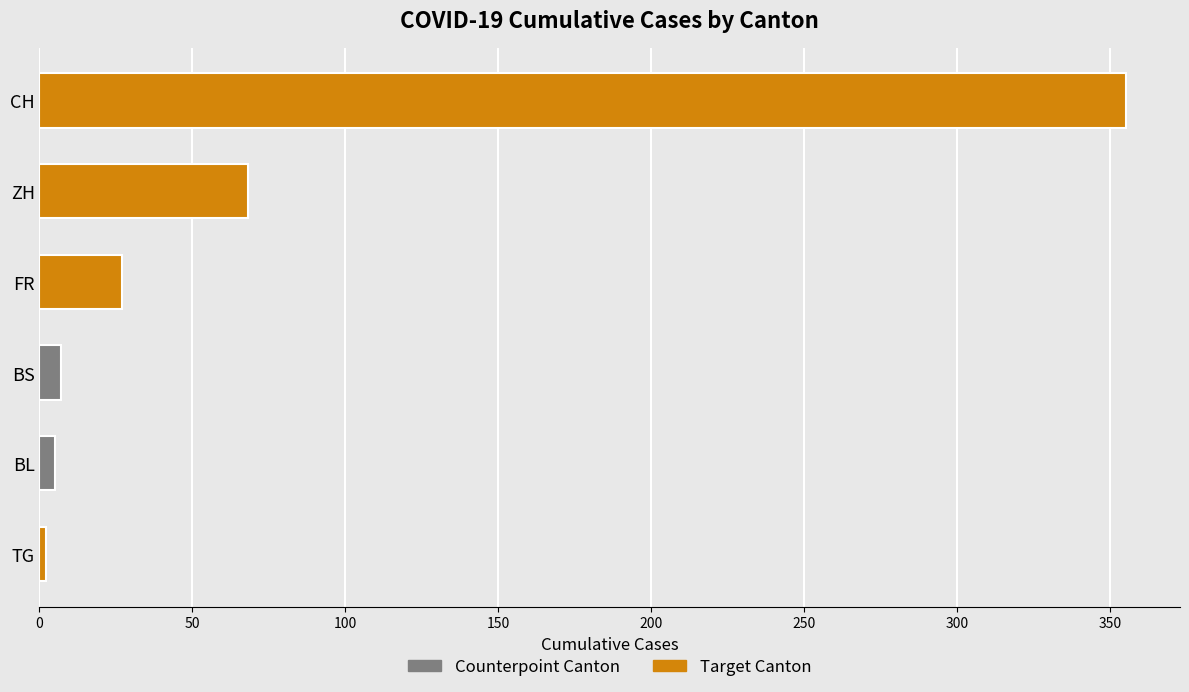

True or false: BS has a value of 2 at 2020-06-04.

False